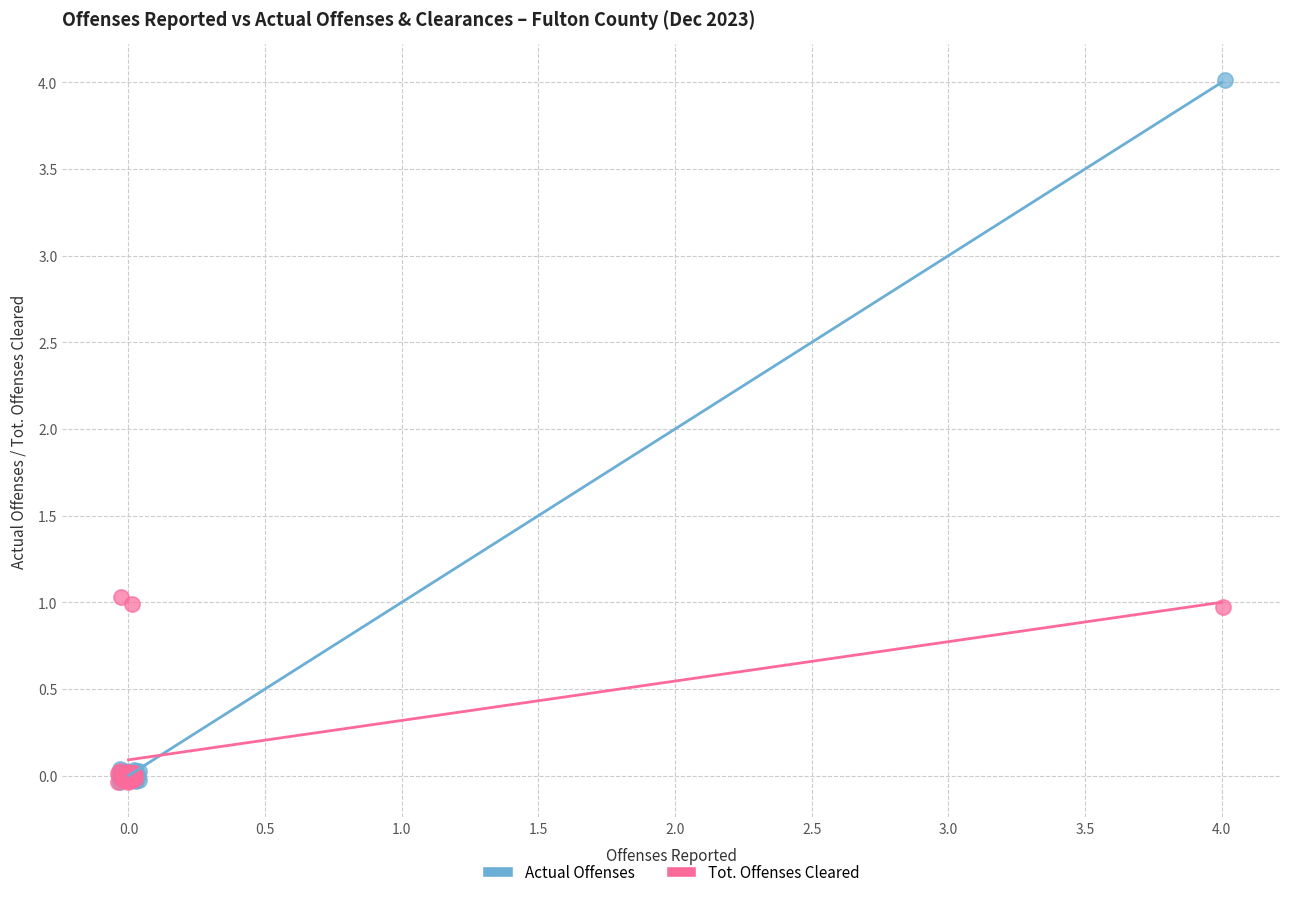

What are all the series names shown in the legend?

Actual Offenses, Tot. Offenses Cleared